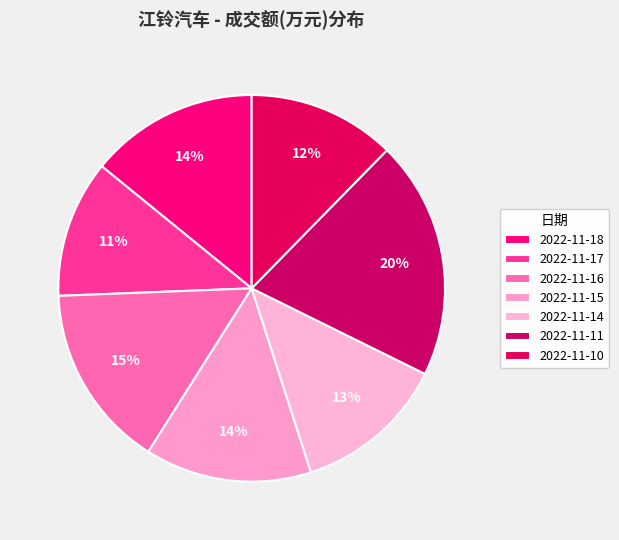

To the nearest percent, what portion does 2022-11-18 represent?

14%